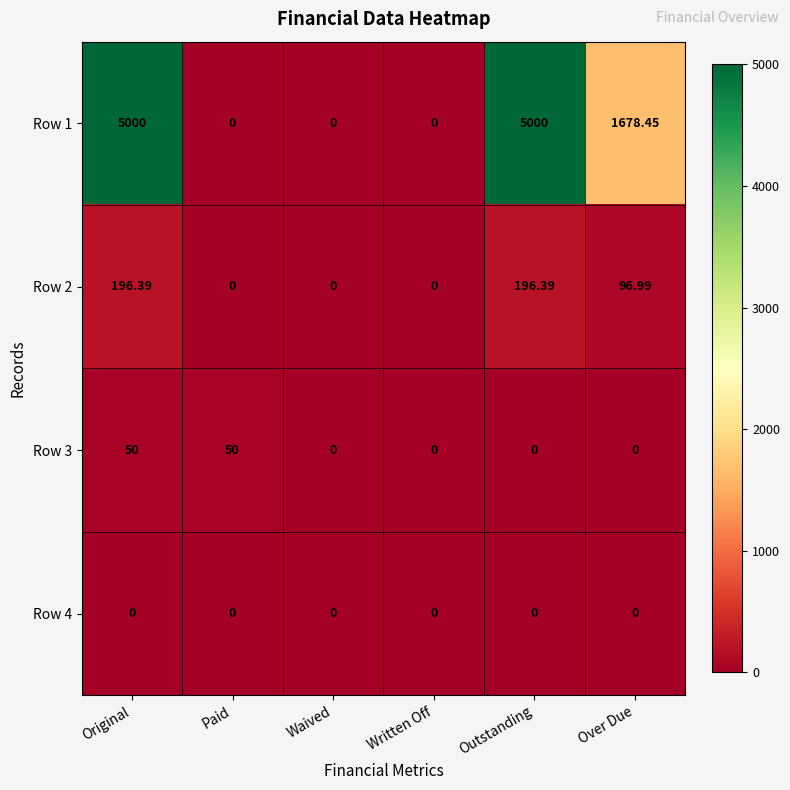

What is the total value across all series at Outstanding?

5196.4